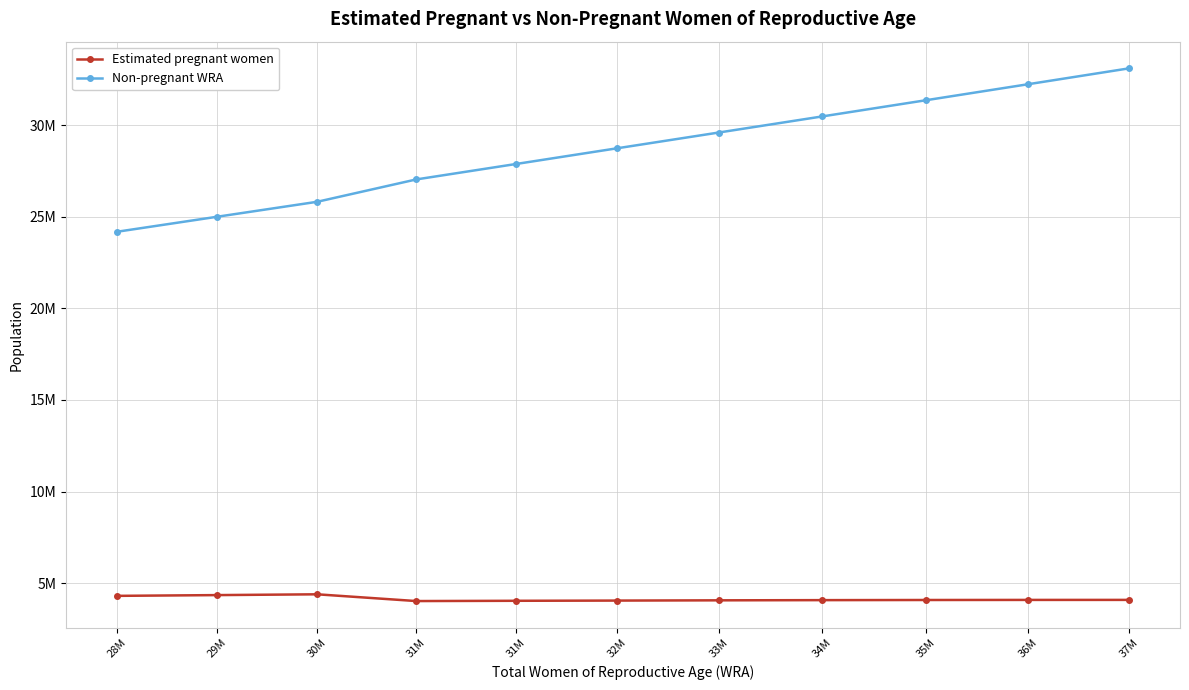

Reading left to right, extract all data points from this chart.

Estimated pregnant women: 28M=4311954.7	29M=4353684.9	30M=4396765.5	31M=4028290.1	31M=4043016.7	32M=4054674.2	33M=4068163.3	34M=4078679.7	35M=4086157.3	36M=4090564.5	37M=4091872.0
Non-pregnant WRA: 28M=24175045.3	29M=24999315.1	30M=25813234.5	31M=27032709.9	31M=27875983.3	32M=28735325.8	33M=29592836.7	34M=30469320.3	35M=31350842.7	36M=32228435.5	37M=33096128.0